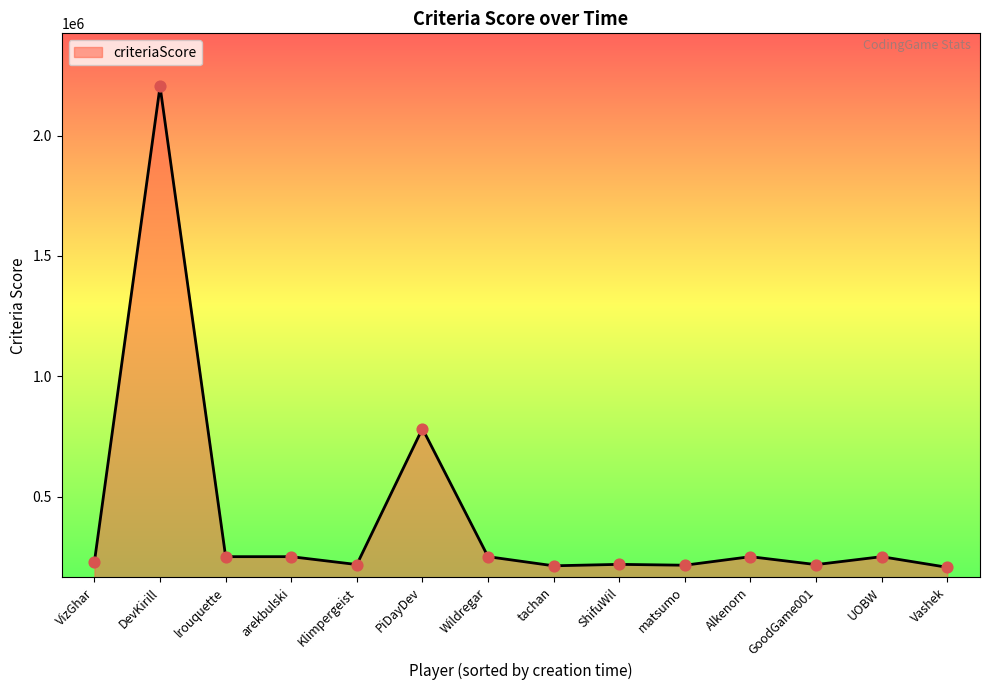

What is the ratio of the value at DevKirill to the value at arekbulski?

8.8